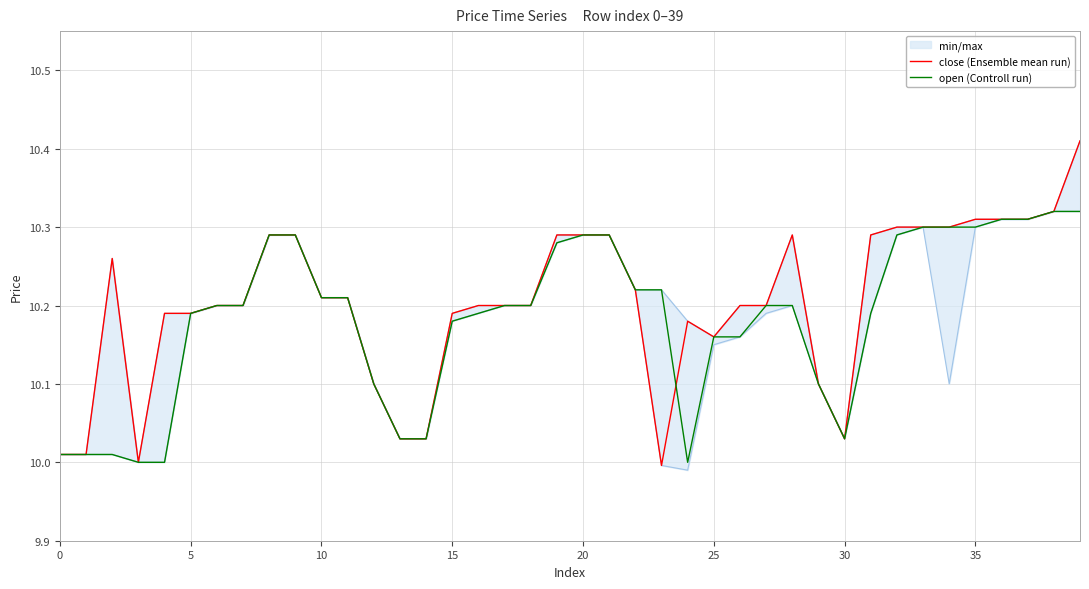

Which series changed the most between 25 and 38?

close (Ensemble mean run)